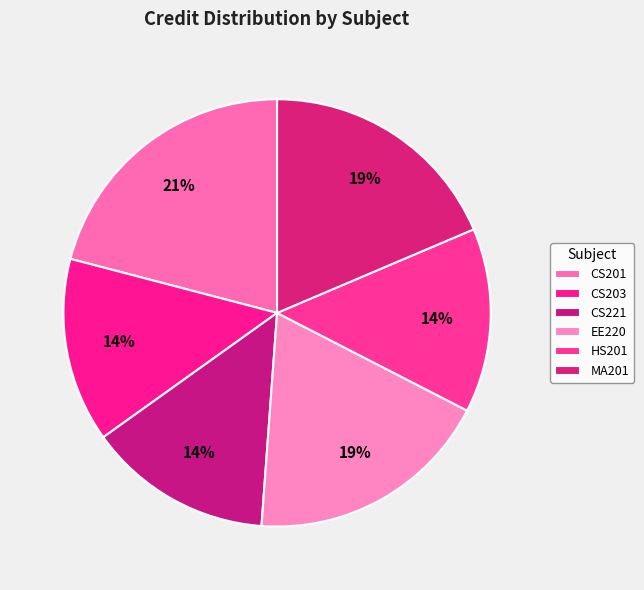

Combined, do CS221 and EE220 account for over 50%?

No